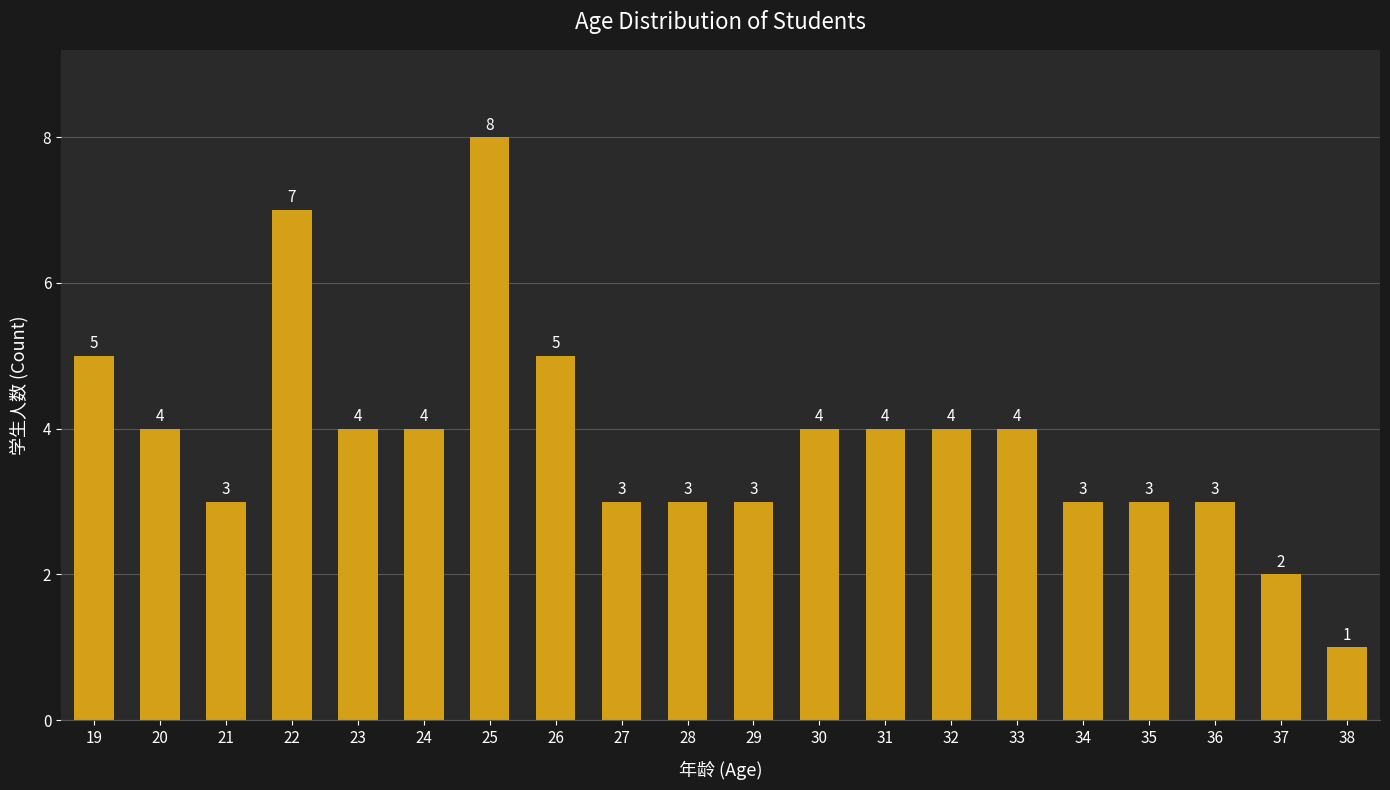

What is the approximate value at 23?

4